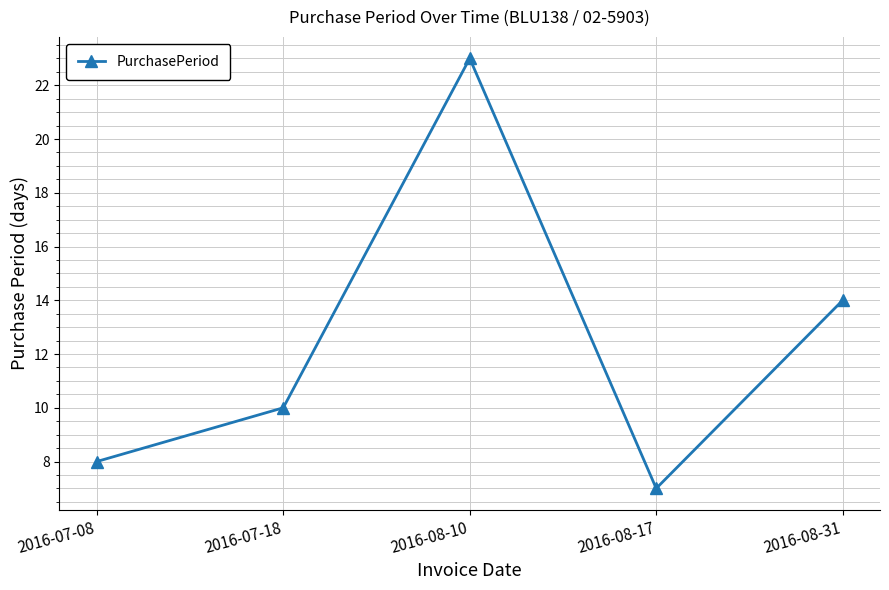

What is the average value?

12